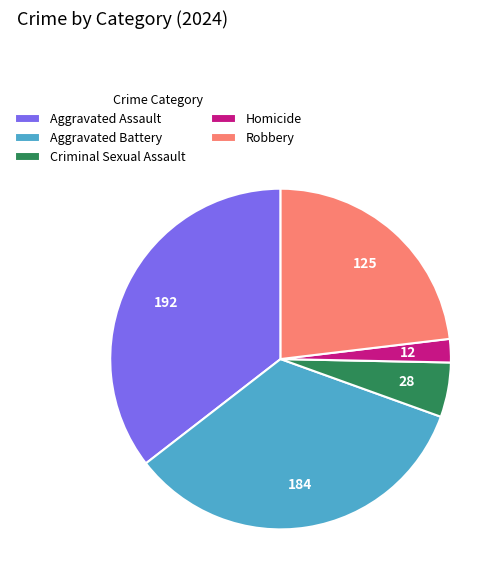

Combined, do Homicide and Aggravated Battery account for over 50%?

No